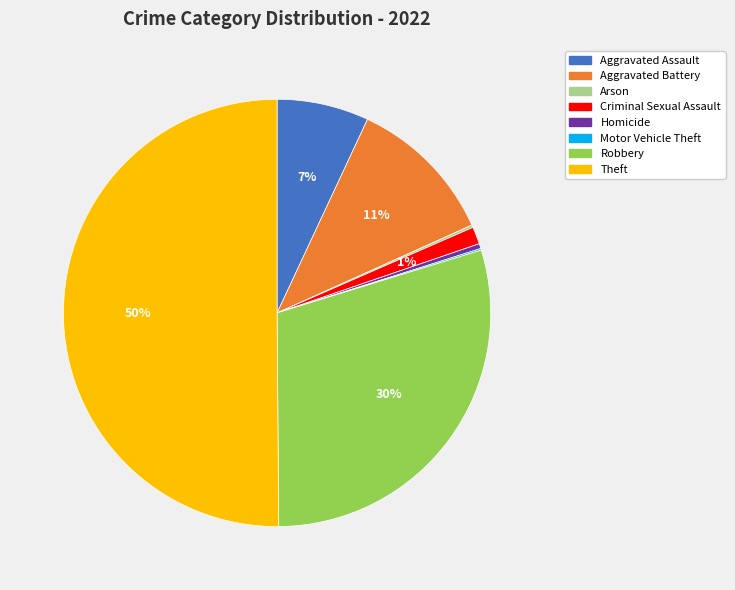

What percentage is the Aggravated Battery slice, to the nearest percent?

11%